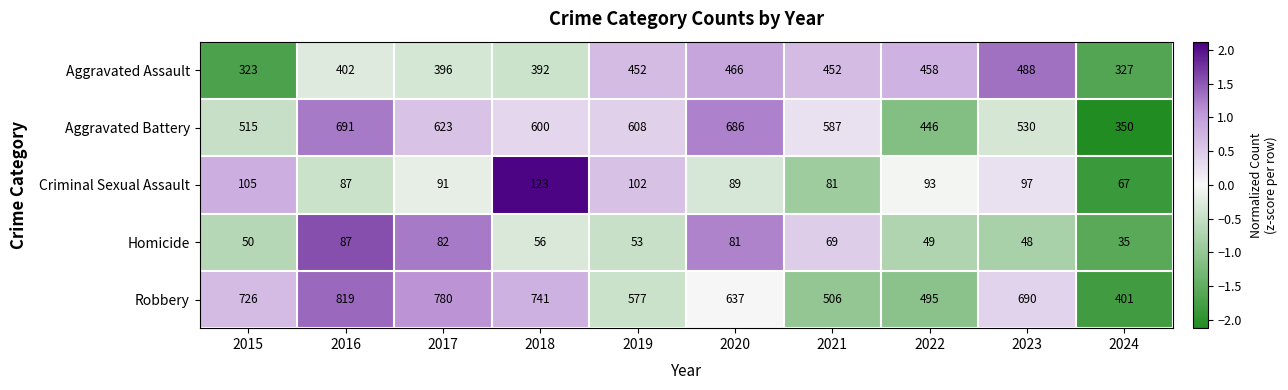

Rank the categories by Aggravated Battery value from lowest to highest.

2024, 2022, 2015, 2023, 2021, 2018, 2019, 2017, 2020, 2016